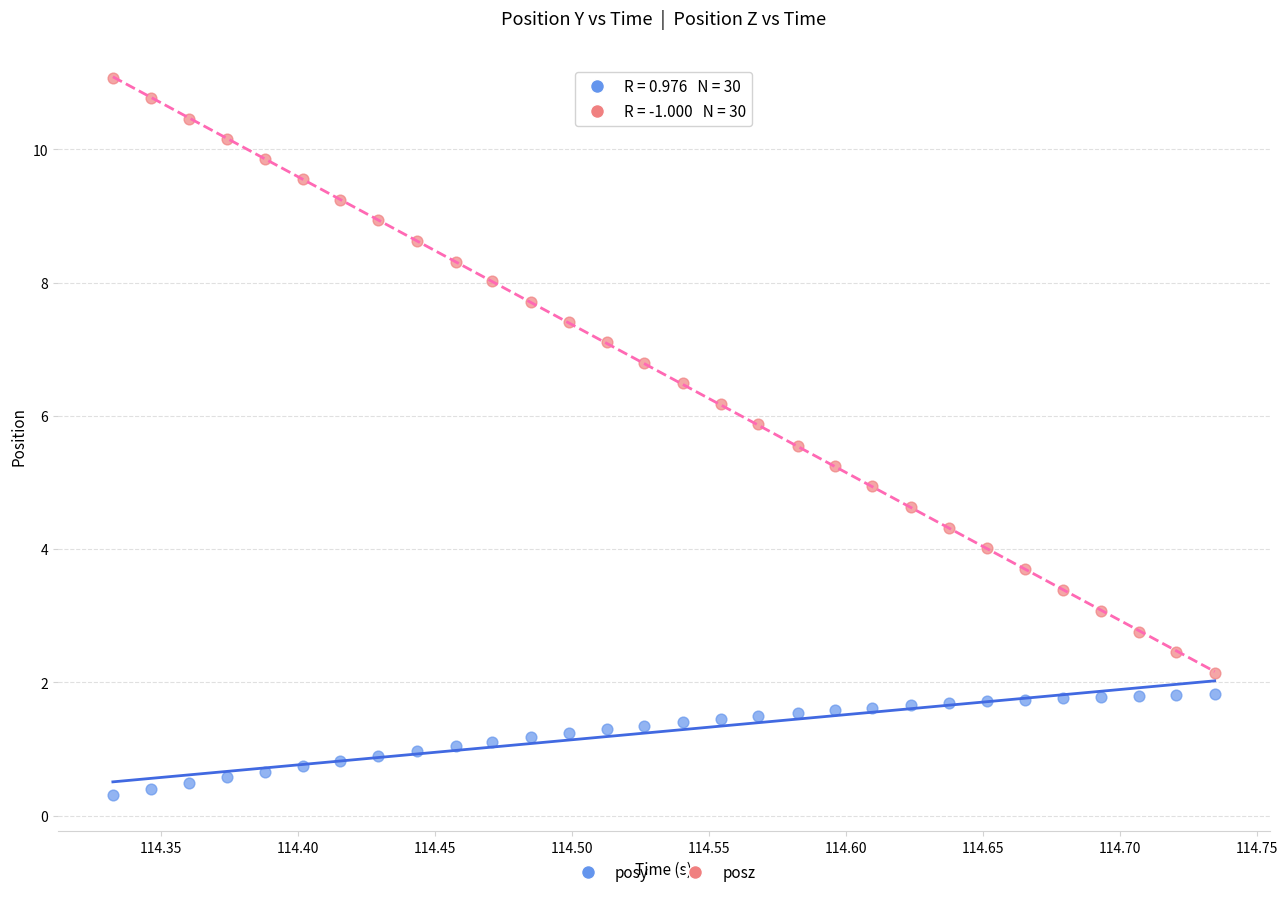

Across all data points, what is the range of Y values (max minus min)?

10.8